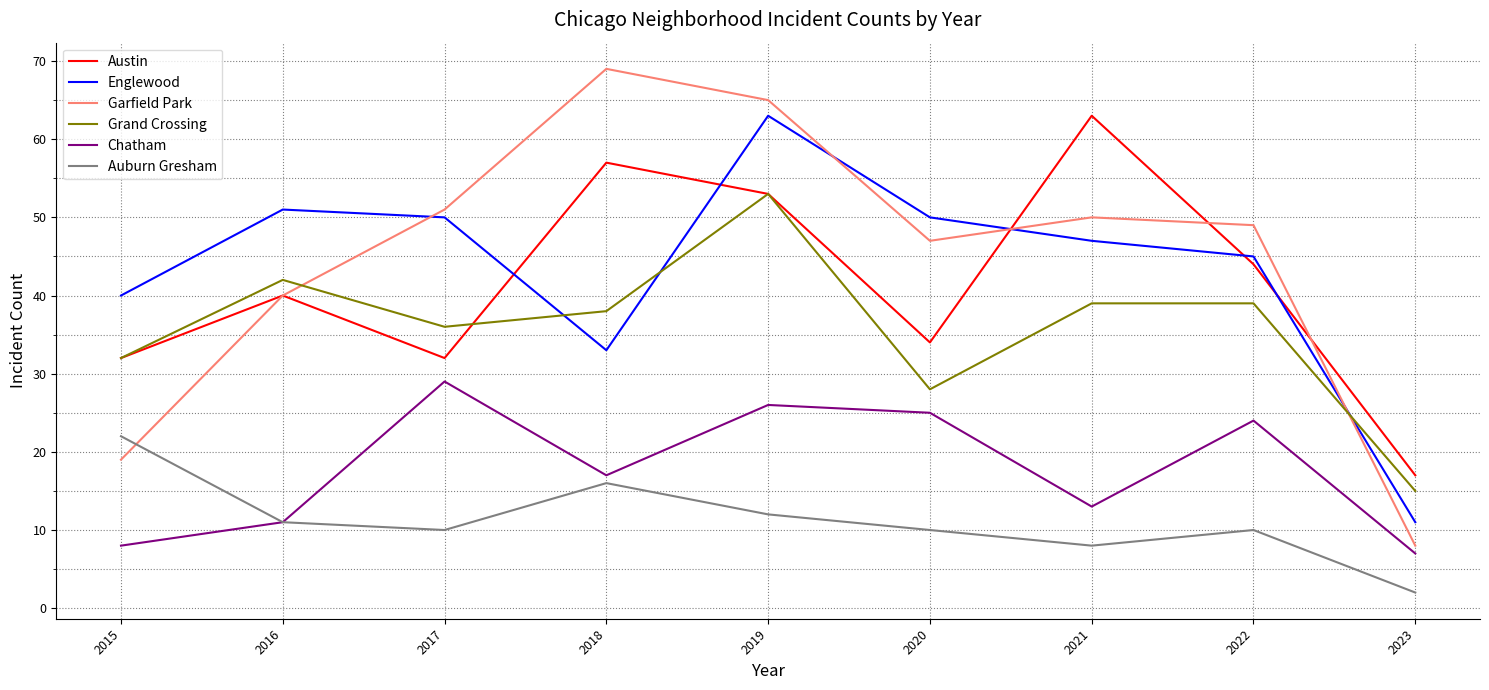

What is the difference between the maximum and minimum values in the Englewood series?

52